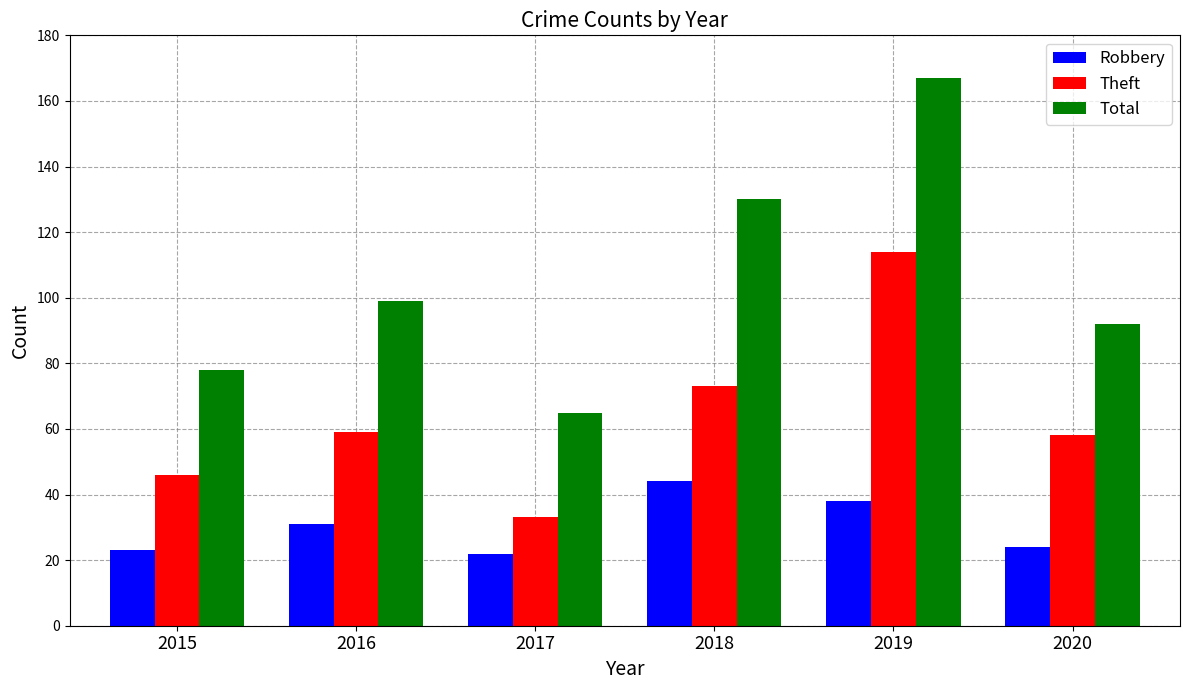

What is the smallest value displayed?

22